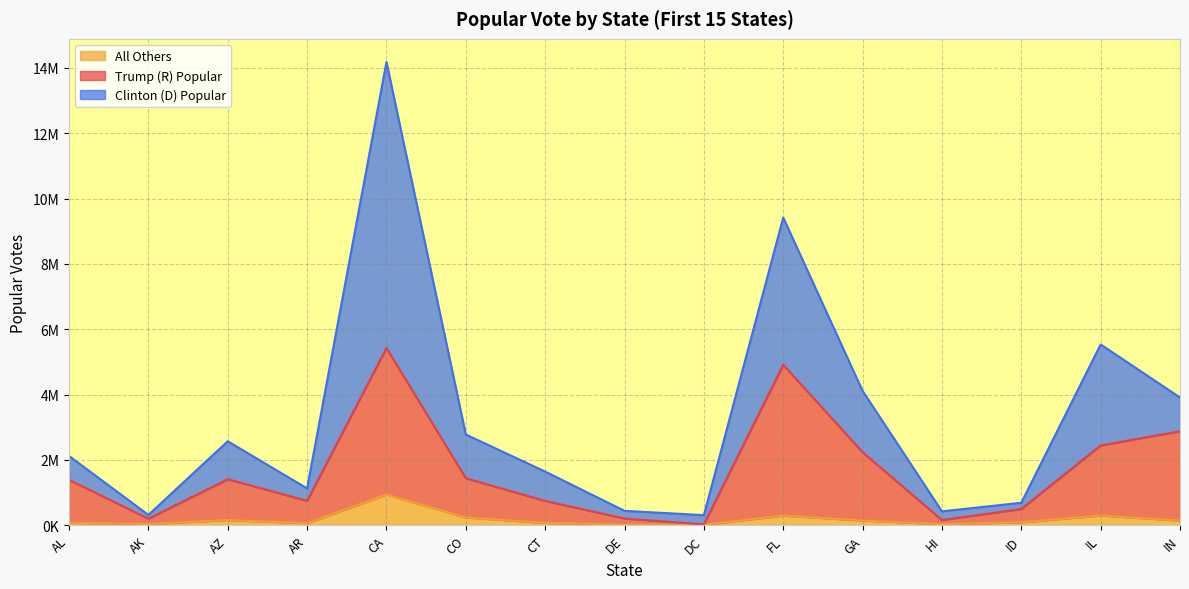

Where is the first local maximum for All Others?

AZ